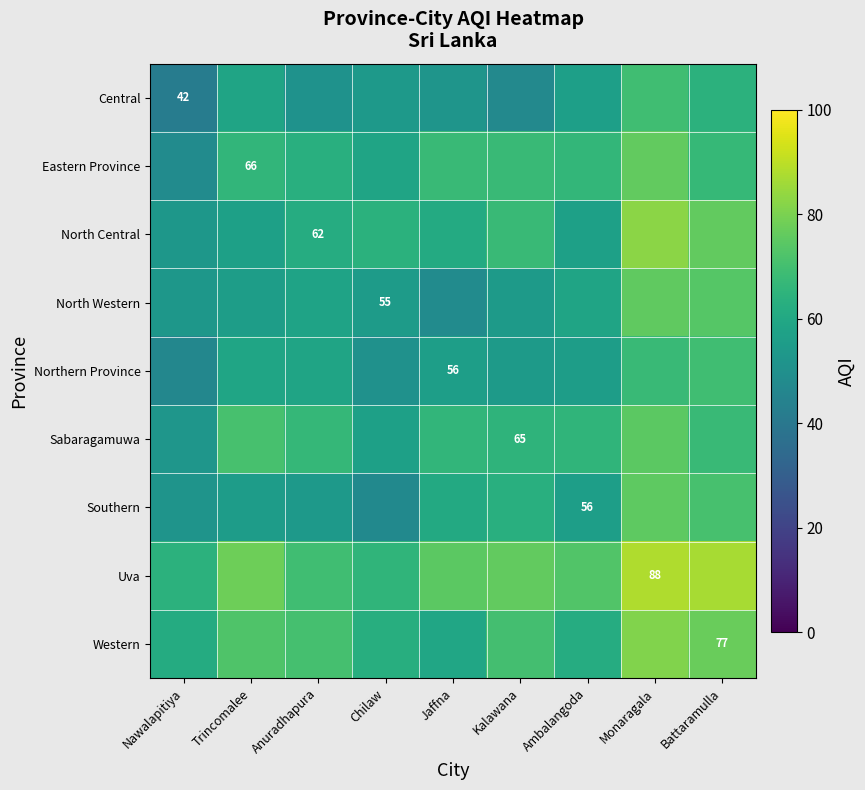

Which category has the highest value in the Southern series?

Monaragala